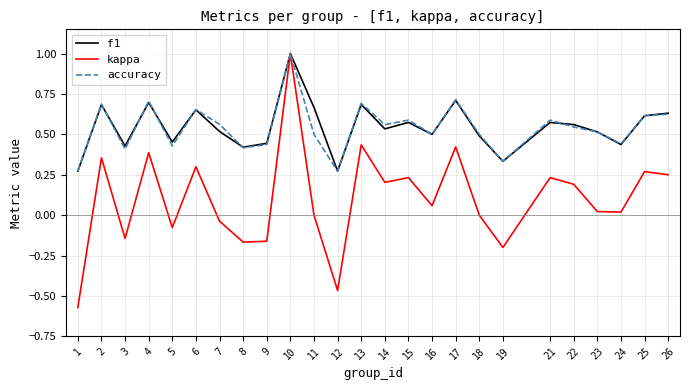

Is it true that f1 equals 1.0 at 13?

False